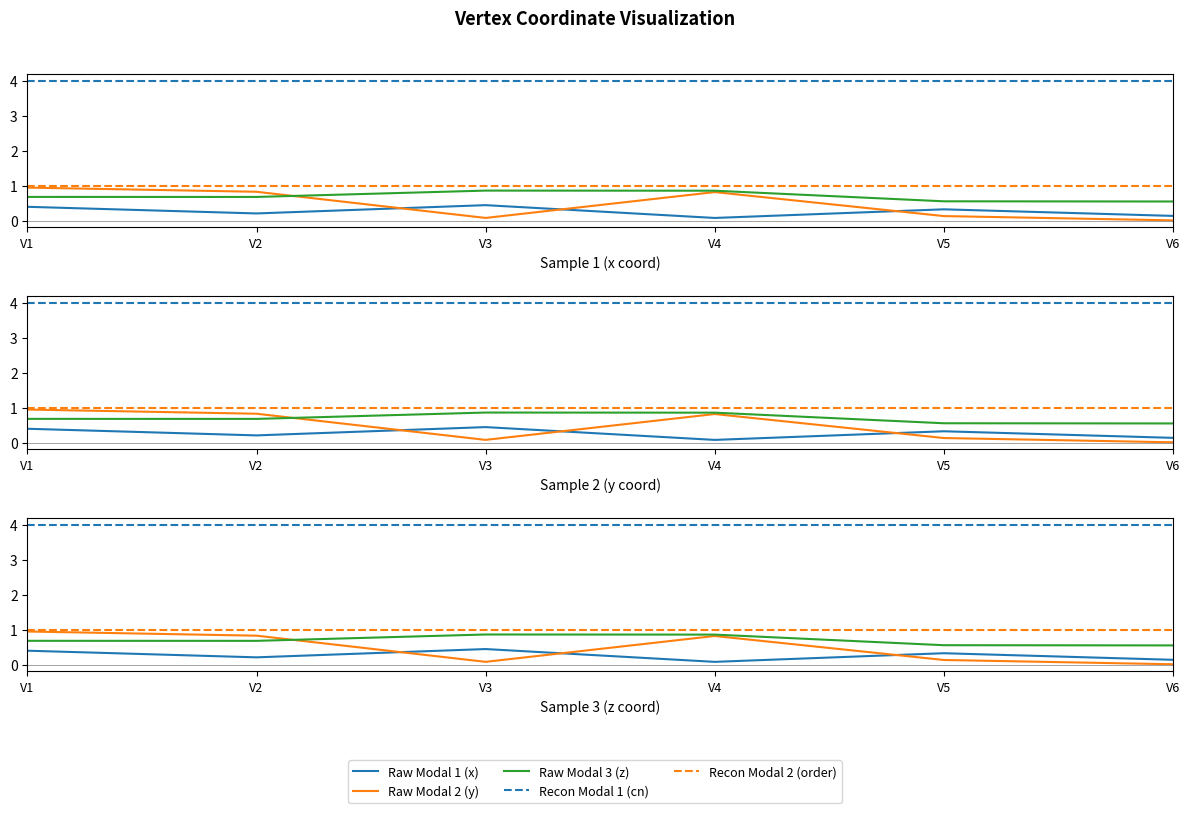

True or false: Recon Modal 1 (cn) and Raw Modal 2 (y) intersect in this chart.

False